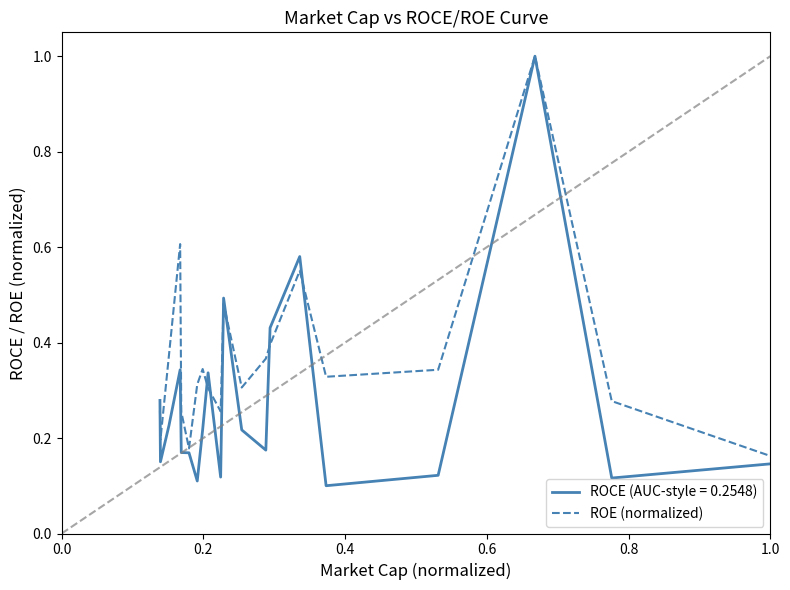

Which series has the largest range (max minus min)?

ROCE (AUC-style = 0.2548)